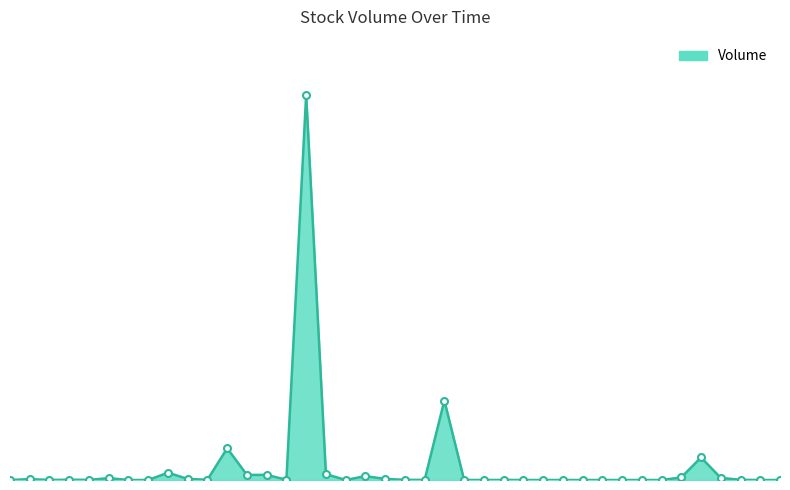

Is this an area chart (filled region under the line)?

Yes